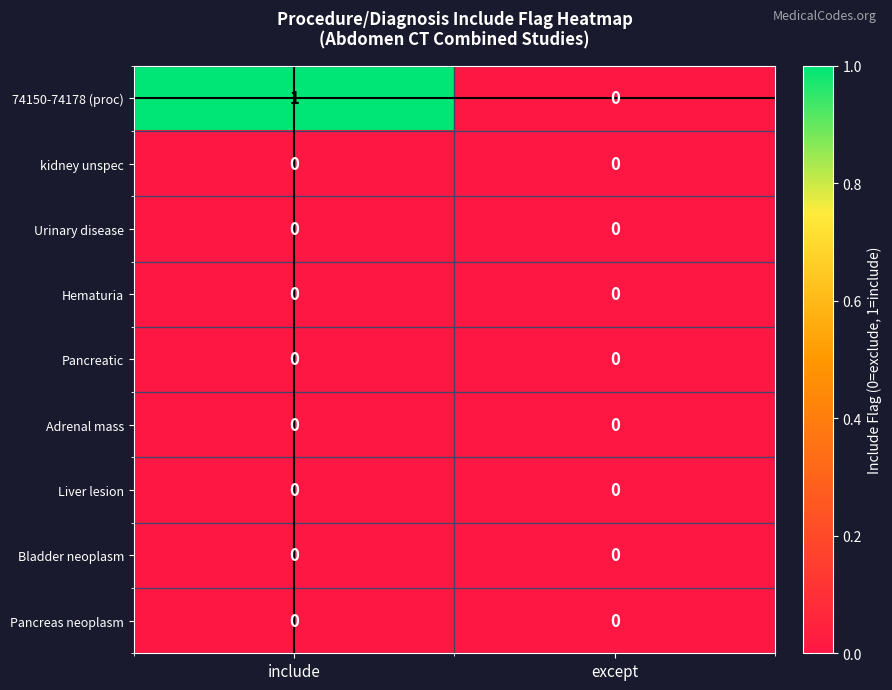

Between include and except, which series saw the biggest shift?

74150-74178 (proc)